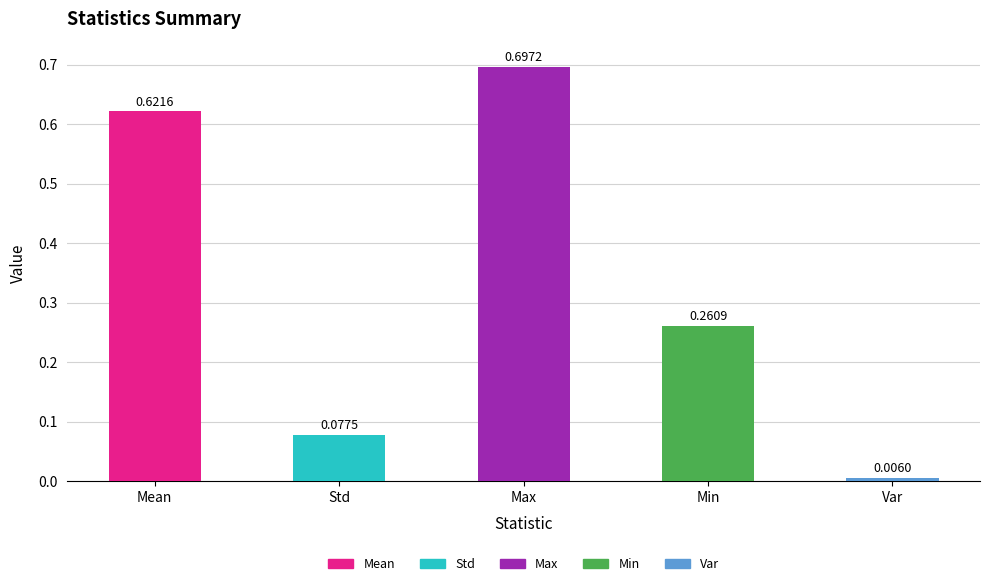

Where is the data nearest to the value 0?

Var